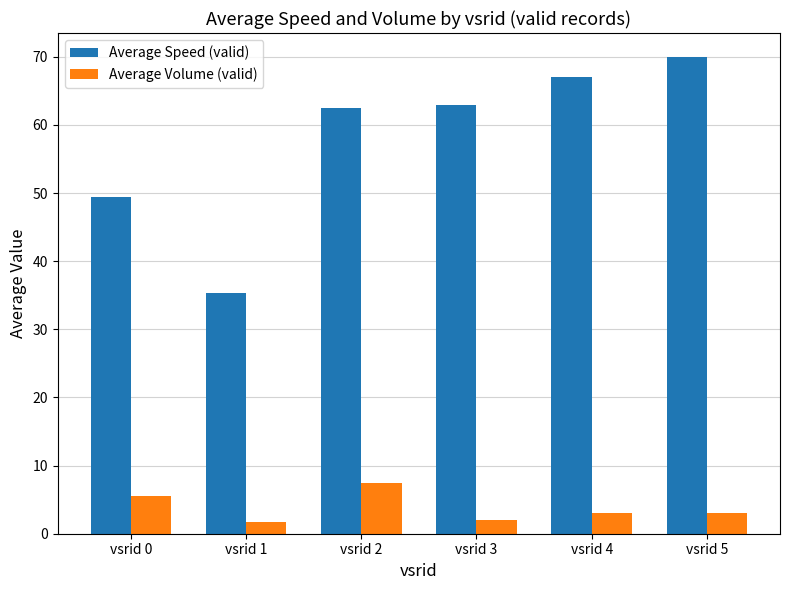

The value of Average Volume (valid) at vsrid 2 is 3.3. True or false?

False